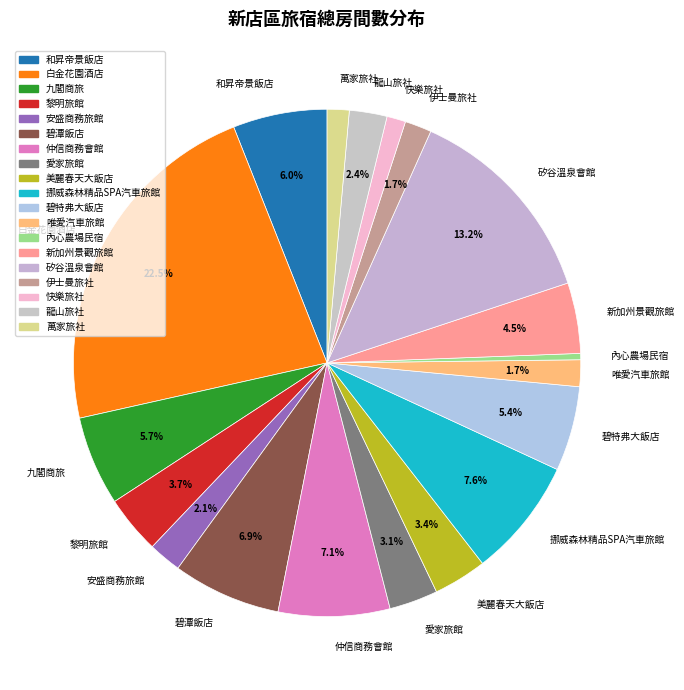

Does any single category account for the majority?

No